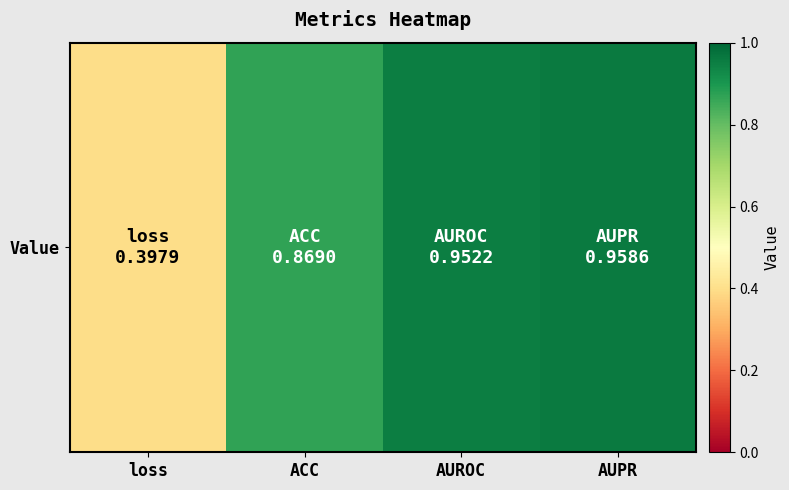

What is the sum of the values at loss and AUROC?

1.4